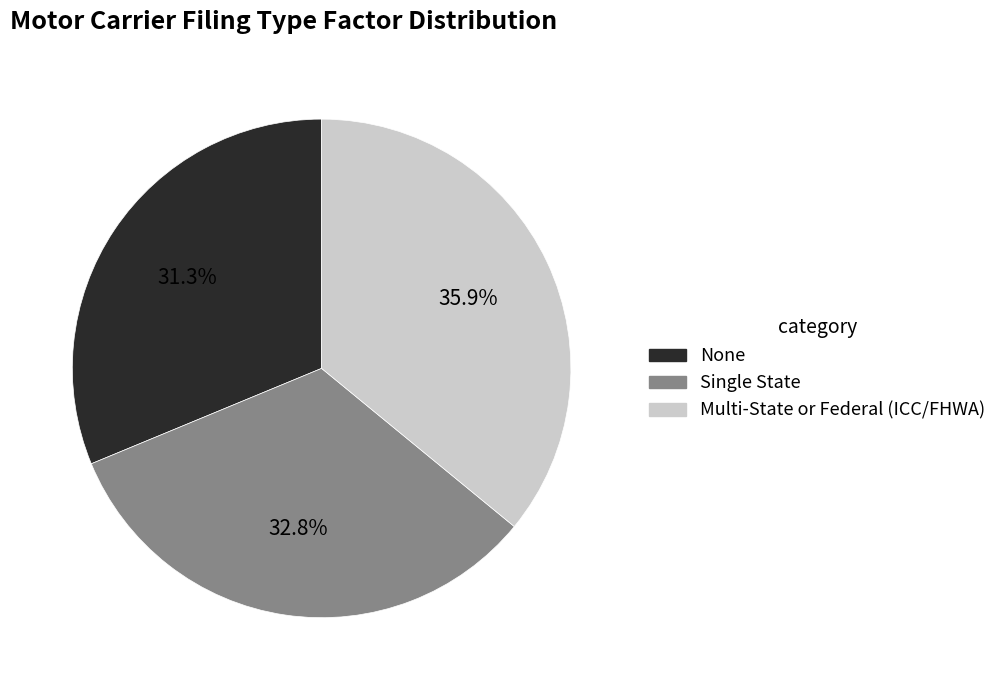

Rank the categories by value from lowest to highest.

None, Single State, Multi-State or Federal (ICC/FHWA)